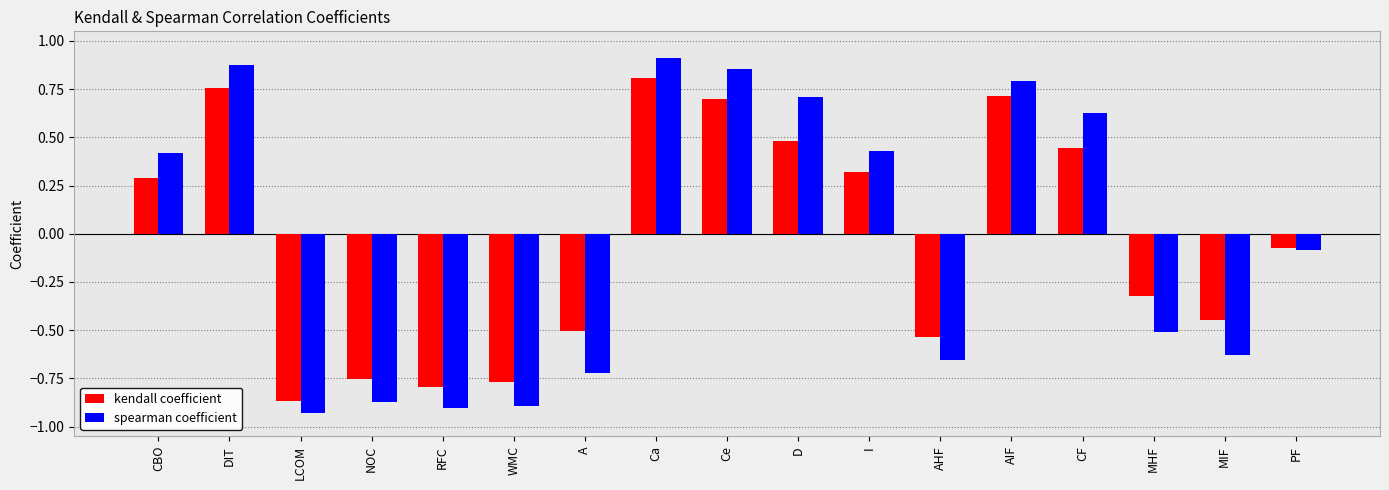

Which series has the largest range (max minus min)?

spearman coefficient